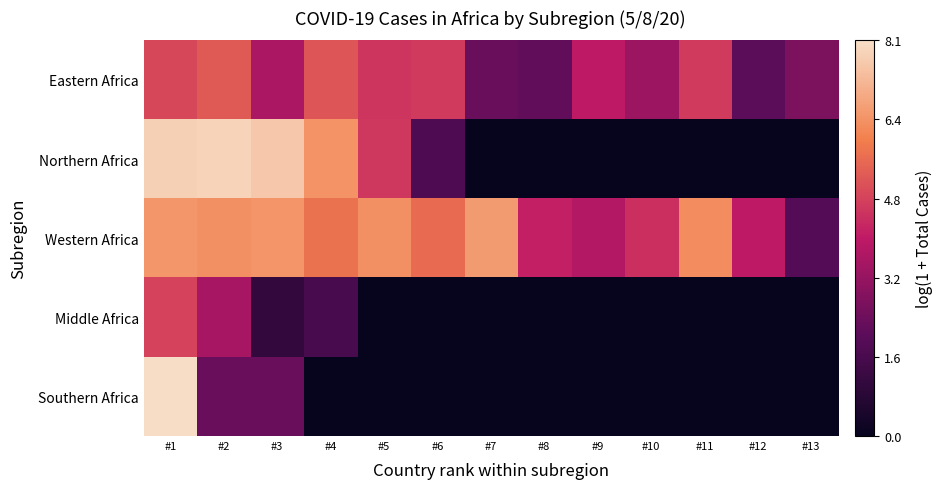

Rank the series at #8 from lowest to highest value.

Northern Africa, Middle Africa, Southern Africa, Eastern Africa, Western Africa